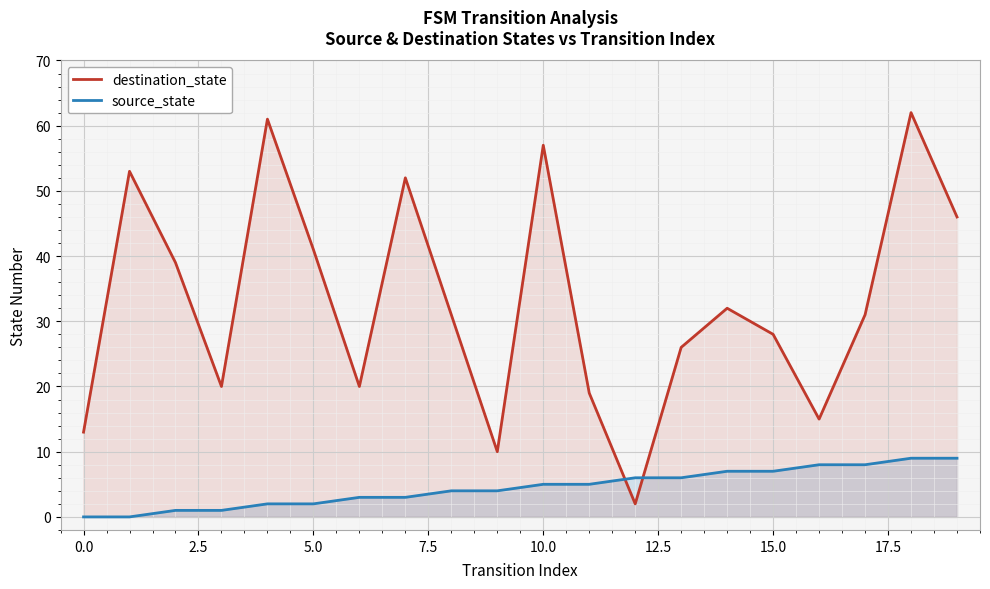

List the series in order of their peak value, lowest first.

source_state, destination_state